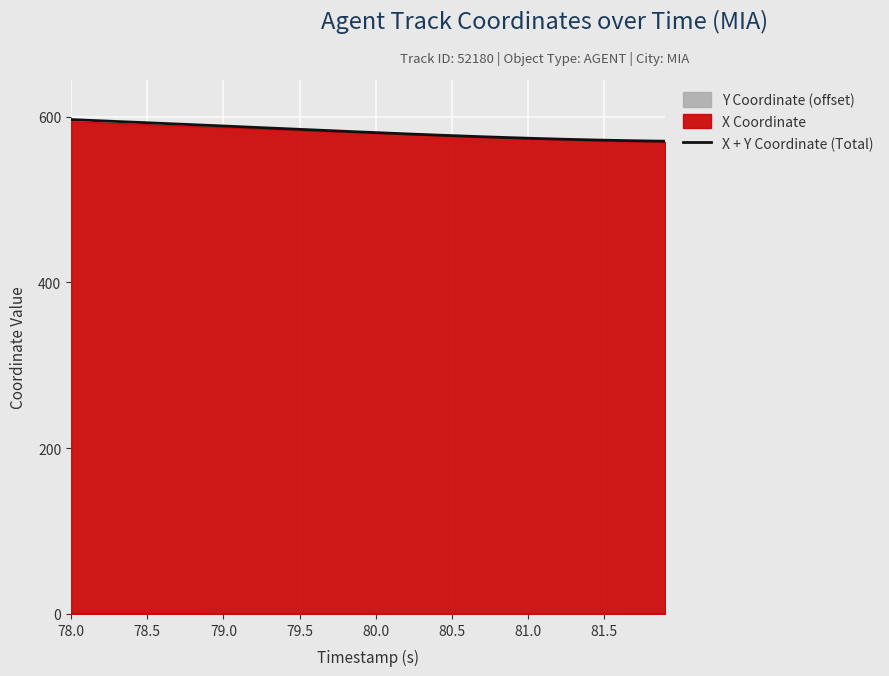

How many data points are less than 581?

20